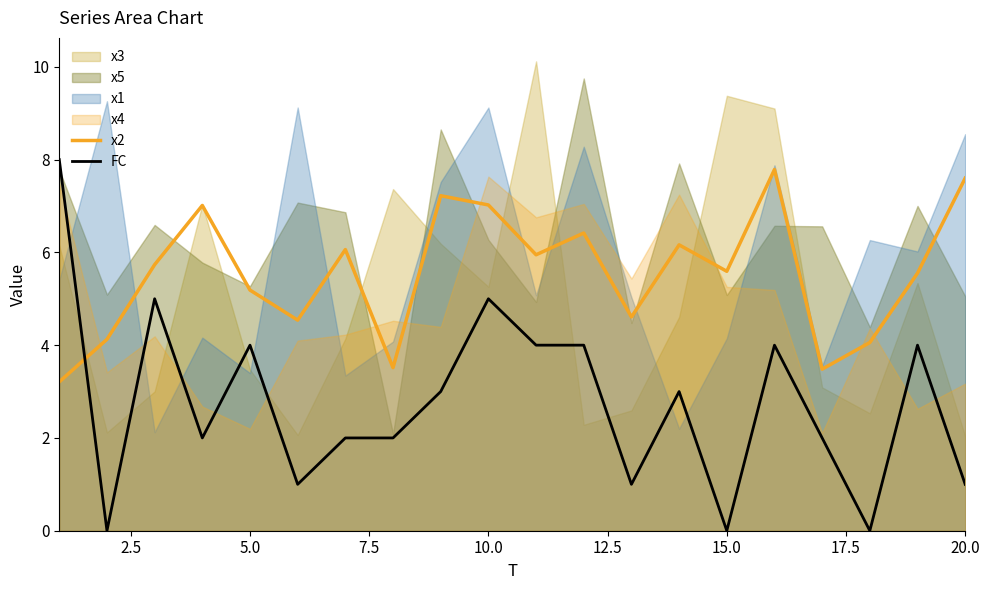

Which series ends up on top after the final intersection of FC and x2?

x2